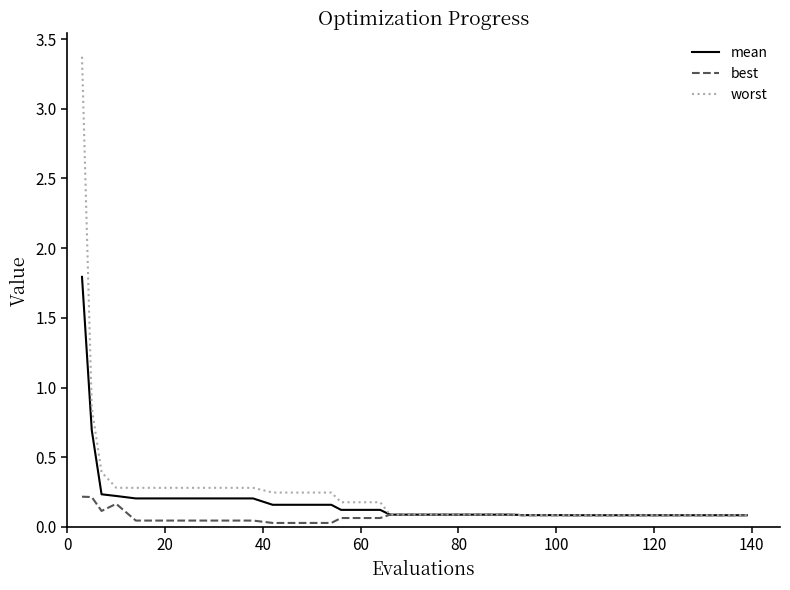

Rank the series by their maximum value, from lowest to highest.

best, mean, worst